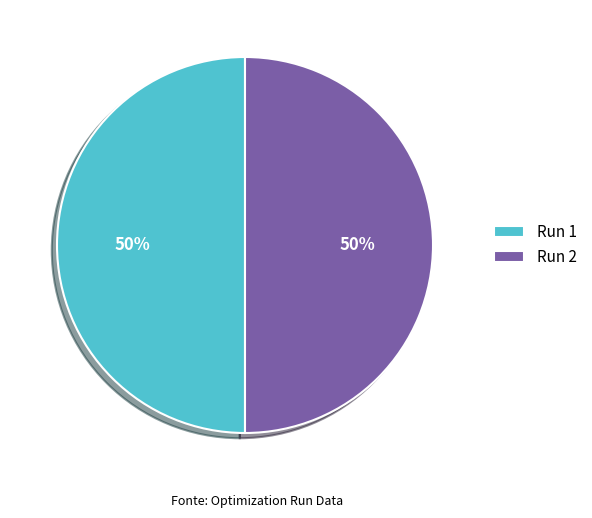

Do Run 2 and Run 1 together represent more than half of the pie?

Yes